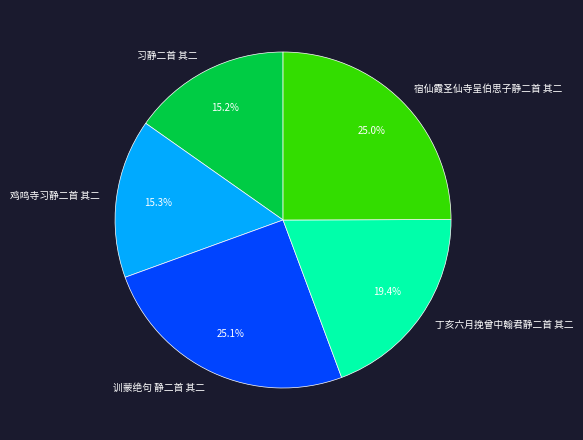

To the nearest percent, what is the combined percentage of 宿仙霞圣仙寺呈伯思子静二首 其二 and 训蒙绝句 静二首 其二?

50%